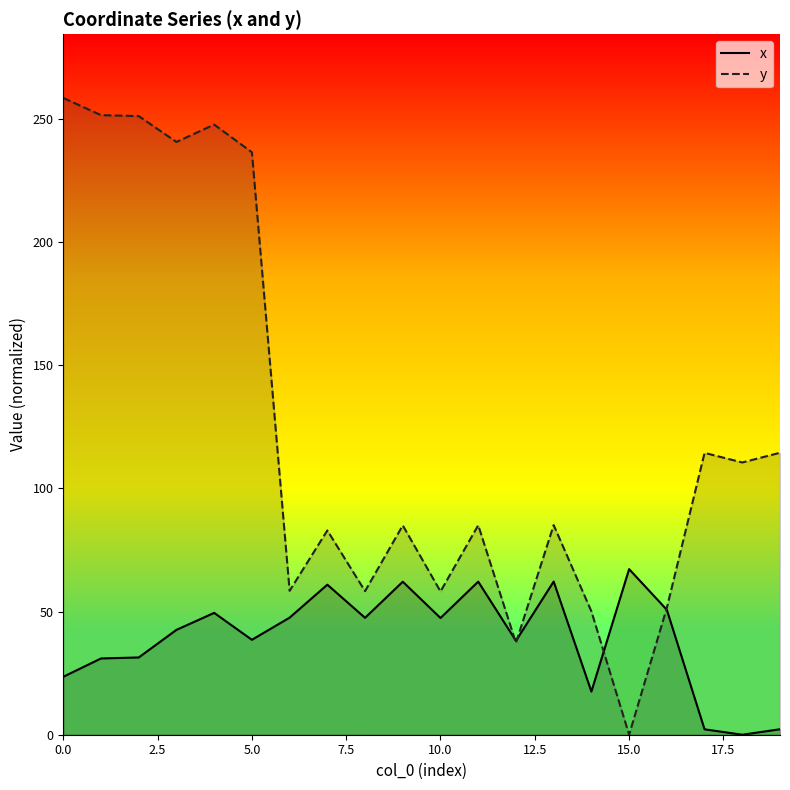

How many categories are shown in the chart?

20